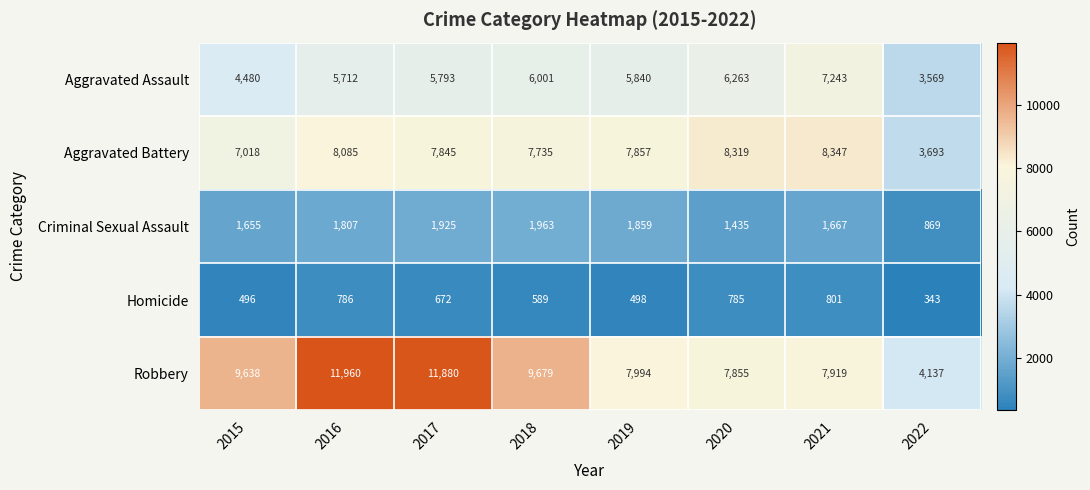

What is the average value of the Aggravated Battery series?

7362